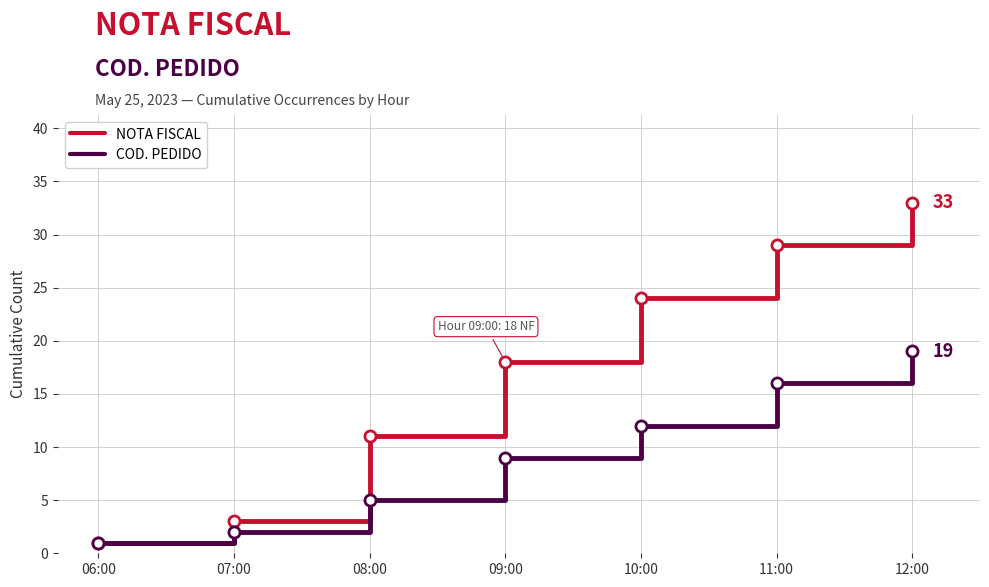

What position from the right is 10:00?

3